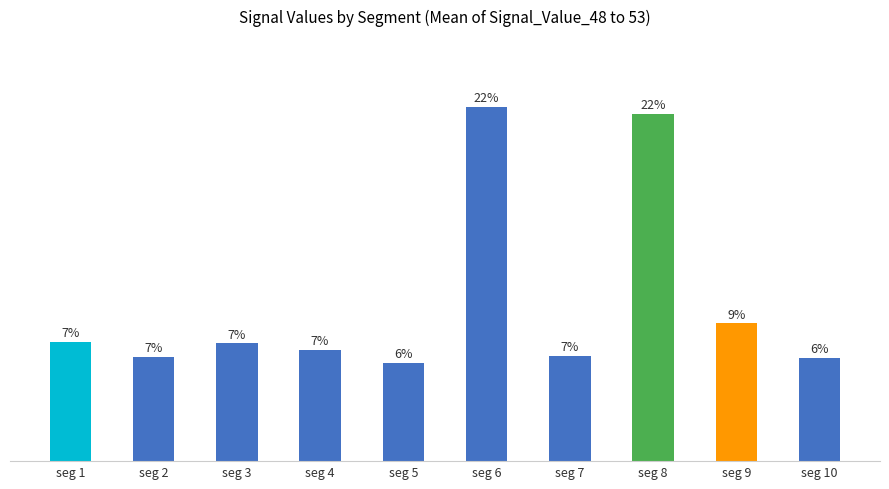

How many categories are shown in the chart?

10